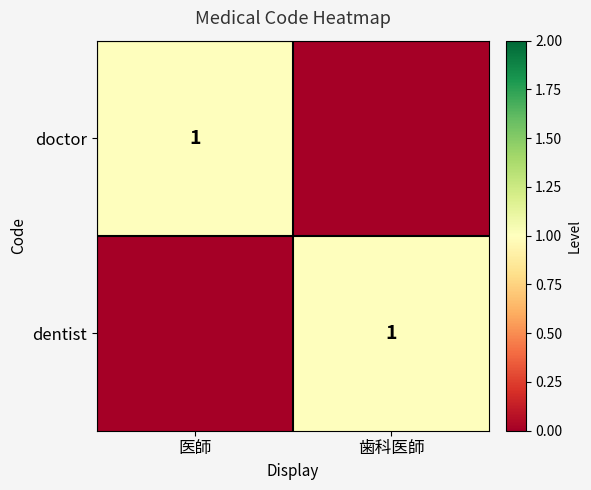

The value of doctor at 医師 is 1. True or false?

True